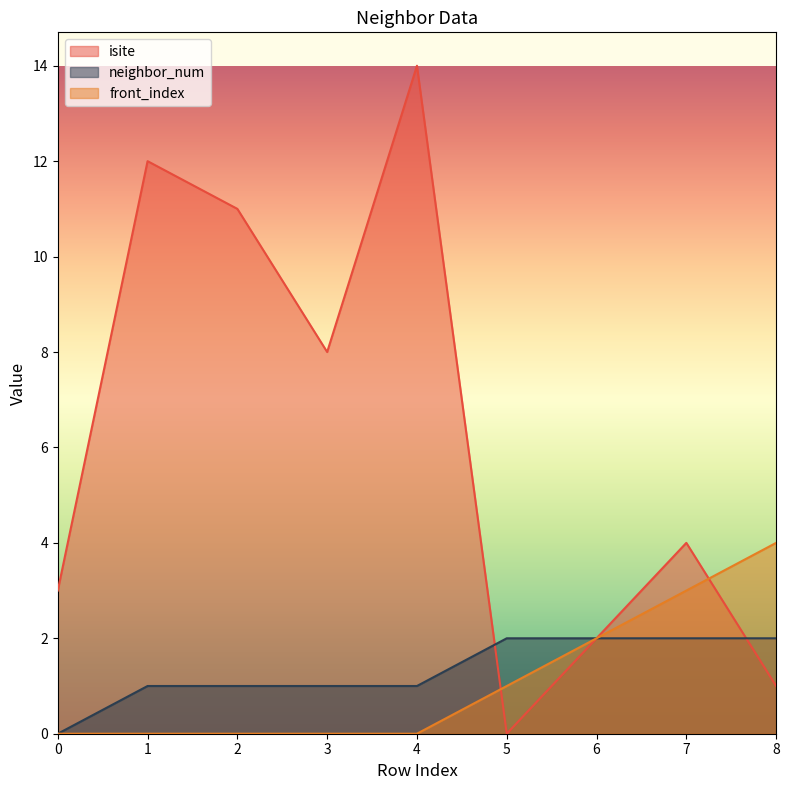

Between 0 and 5, which series saw the biggest shift?

isite